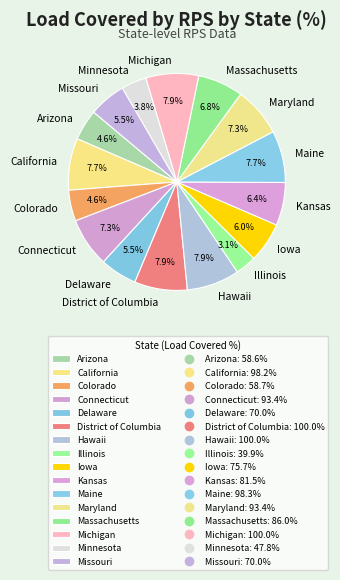

How much of the chart is everything except Kansas?

93.6%